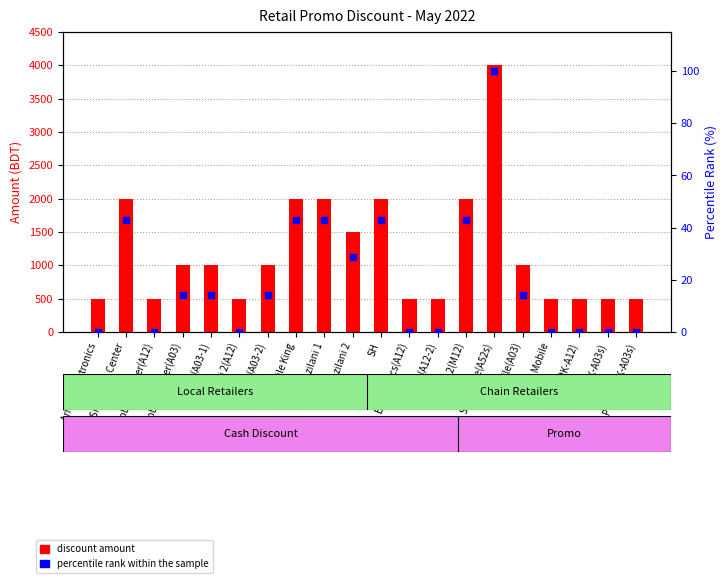

Is the value of Amount at Arham Electronics(A12) greater than the value of percentile rank within the sample at Usha(RK-A12)?

Yes